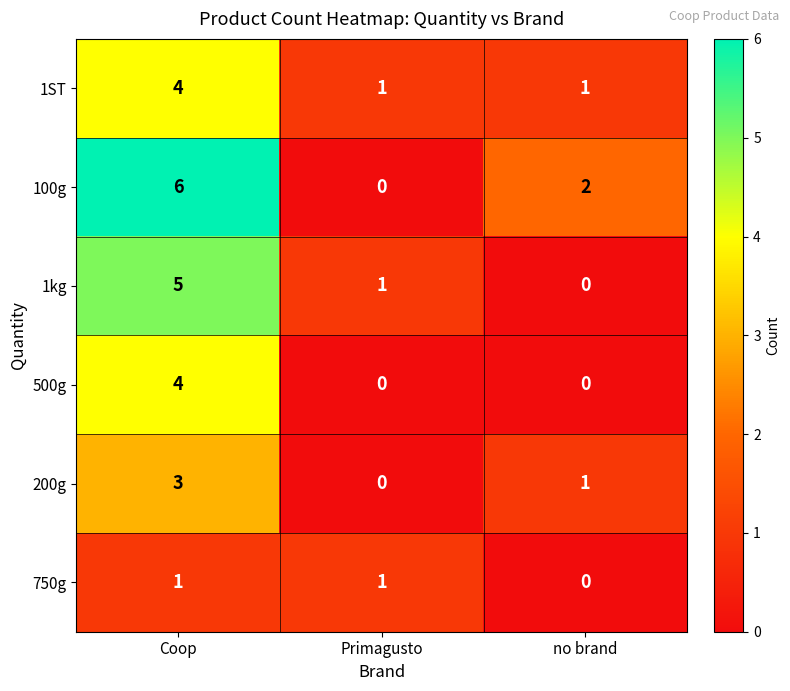

Count the 500g values in the range 0 to 4.

3